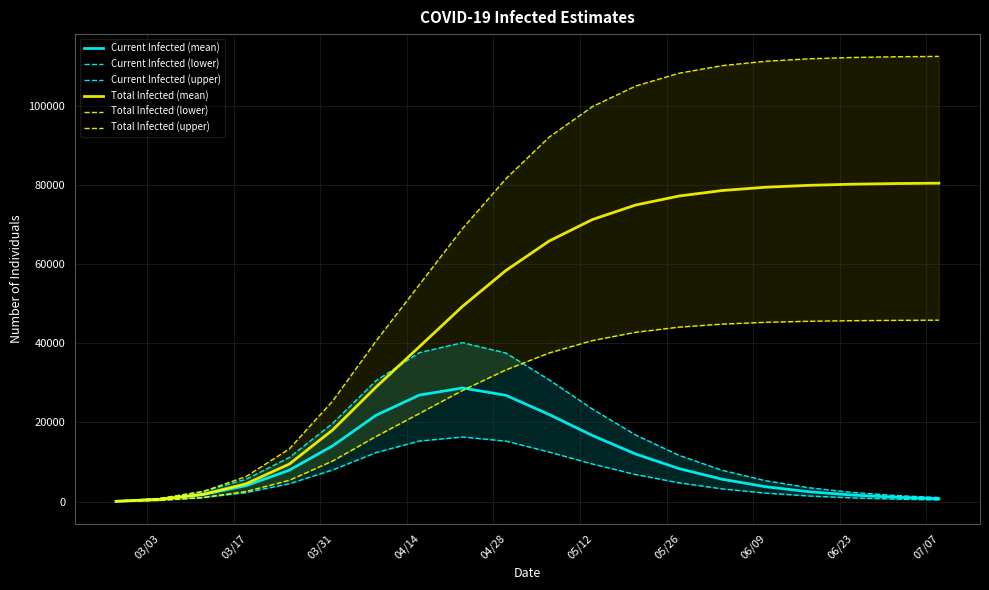

What is the highest value of the Total Infected (mean) series?

80504